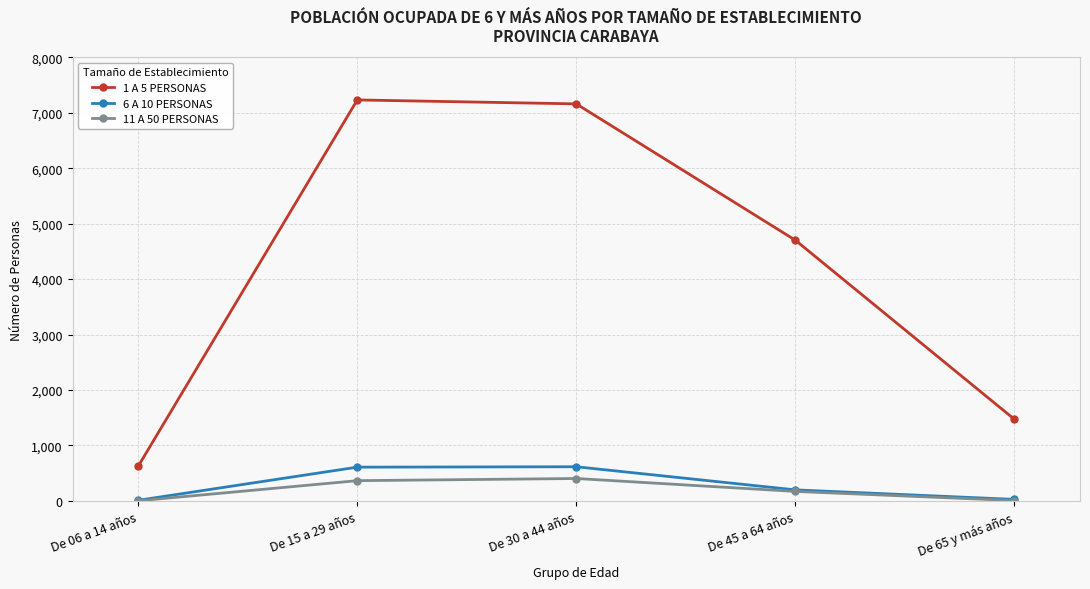

Which series has the largest total across all categories?

1 A 5 PERSONAS